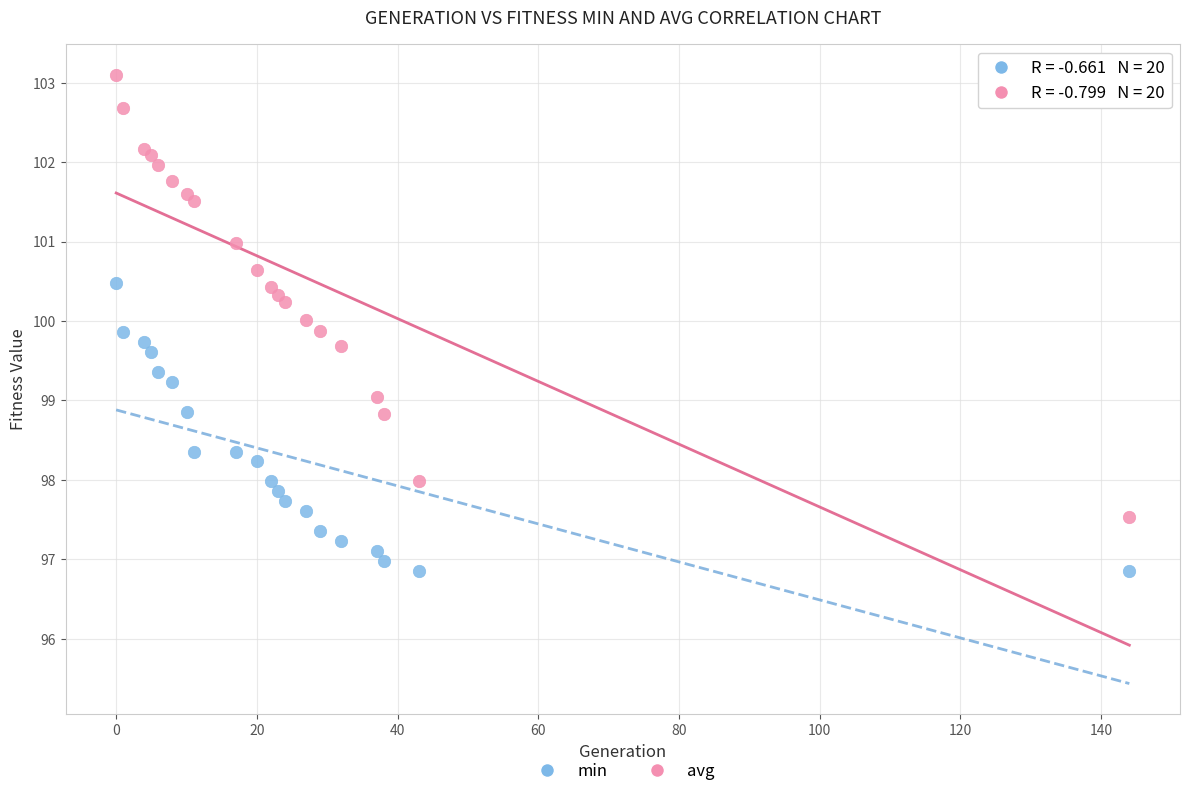

Which series reaches the maximum Y coordinate?

avg